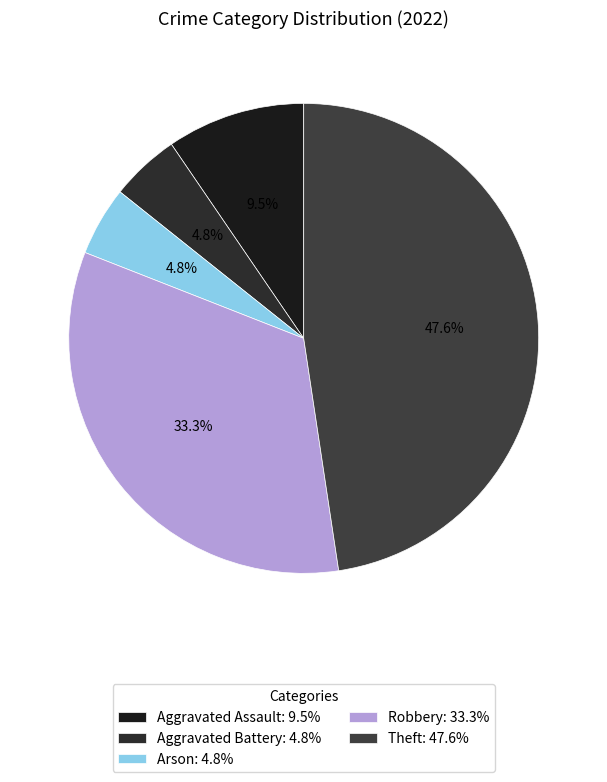

Count the number of slices in the pie.

5